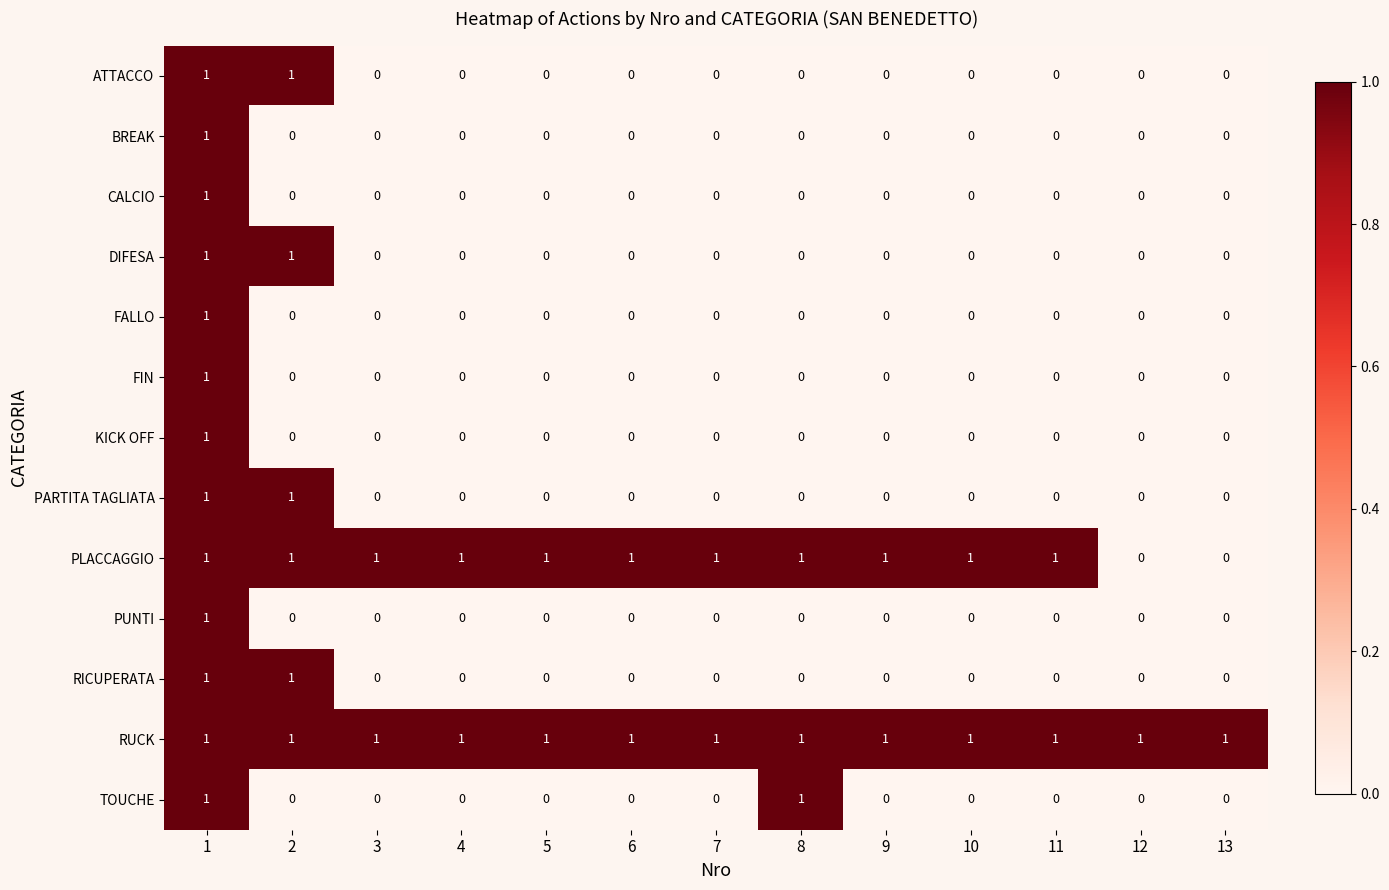

Is it true that RUCK equals 1 at 1?

True